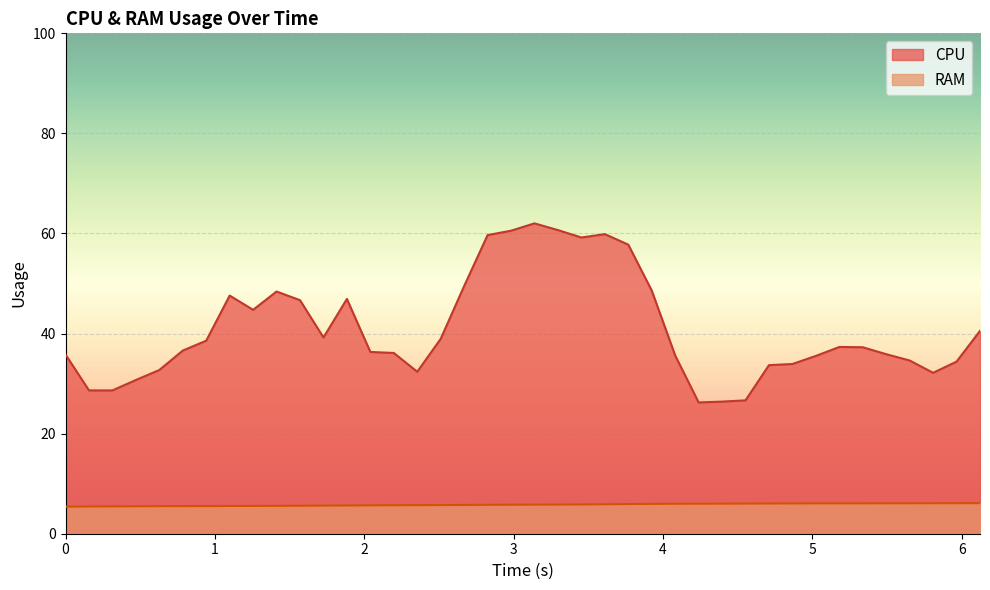

List the series in order of their peak value, highest first.

CPU, RAM